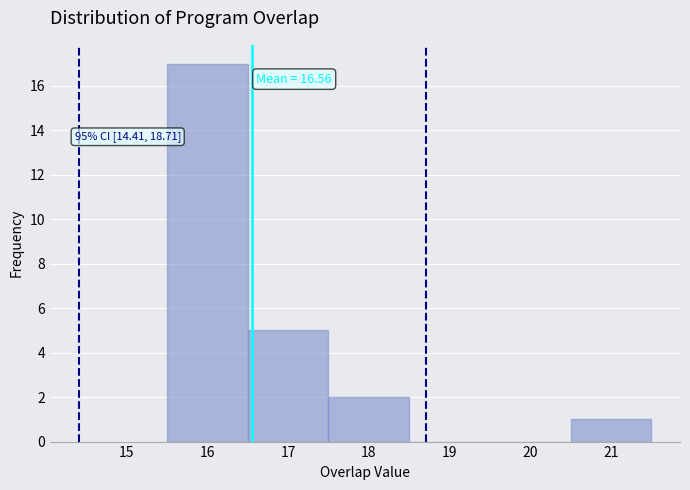

Which range on the x-axis has the tallest bar?

15.5 to 16.5